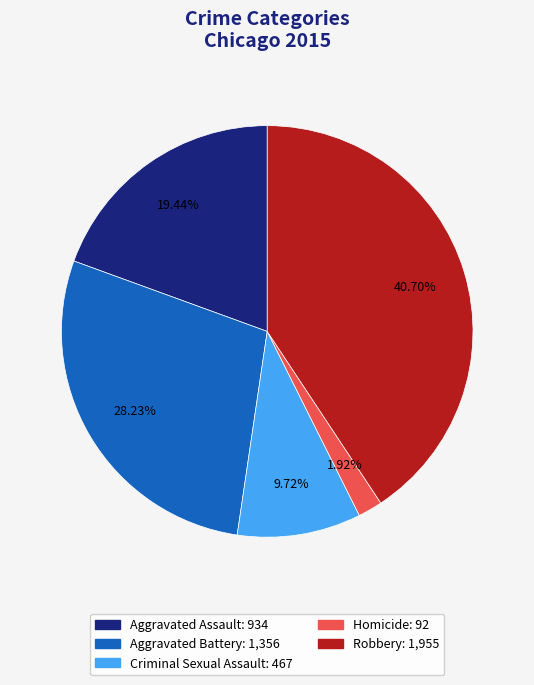

To the nearest percent, what portion does Robbery represent?

41%